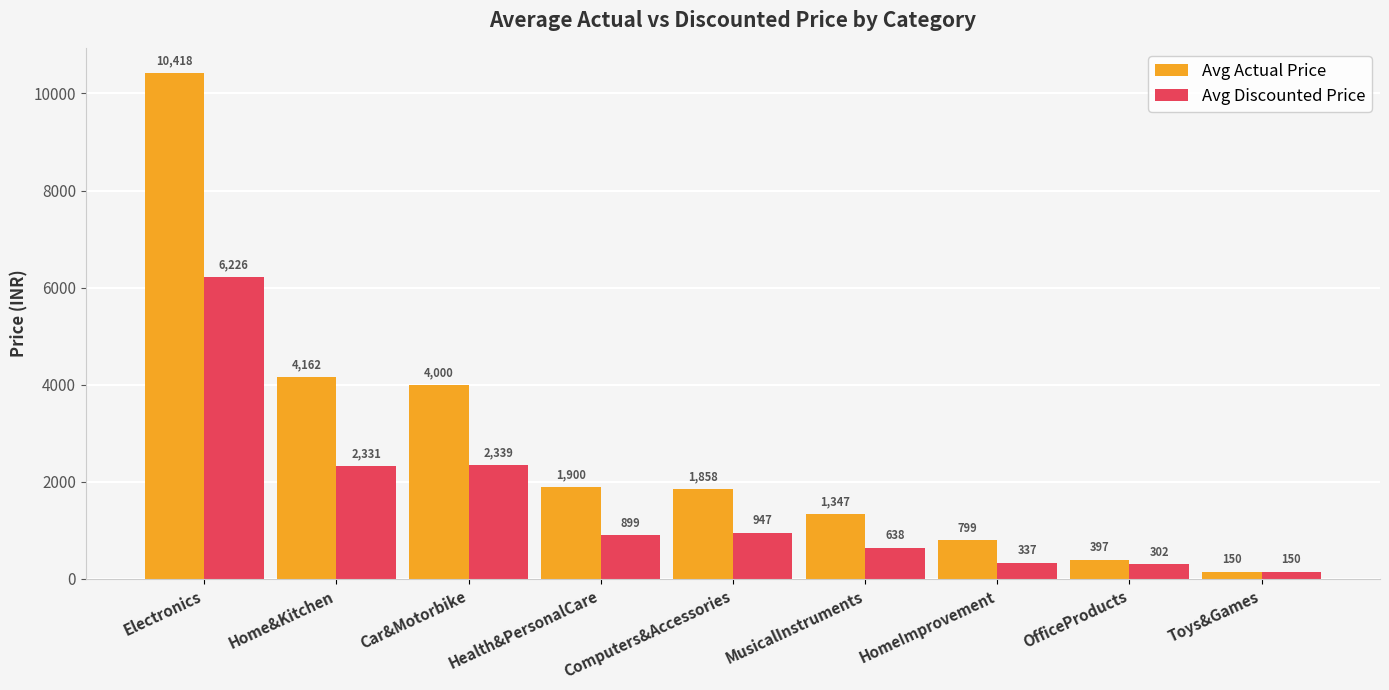

Which series has the widest spread of values?

Avg Actual Price